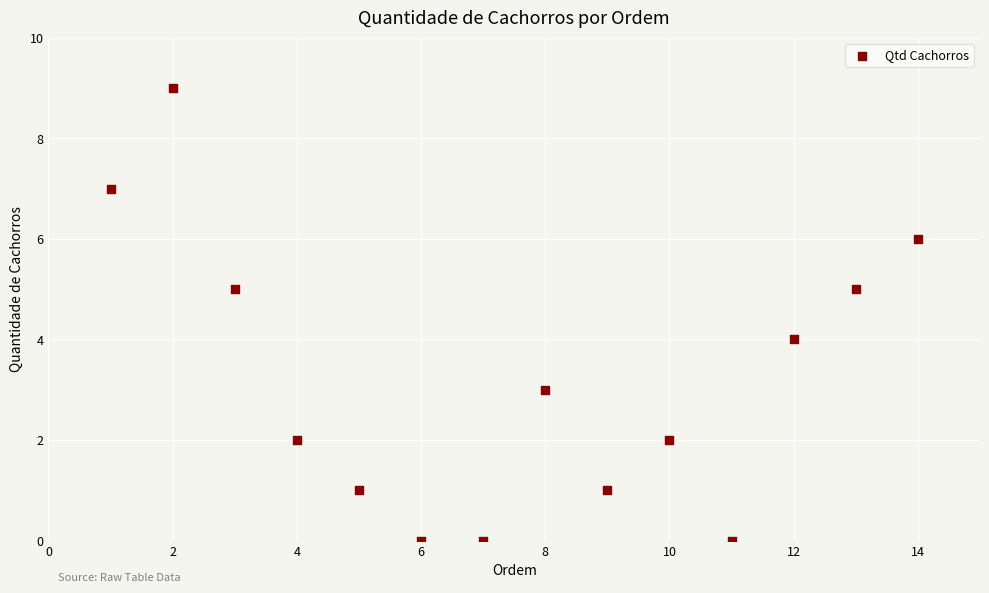

What is the range of Y values (max minus min)?

9